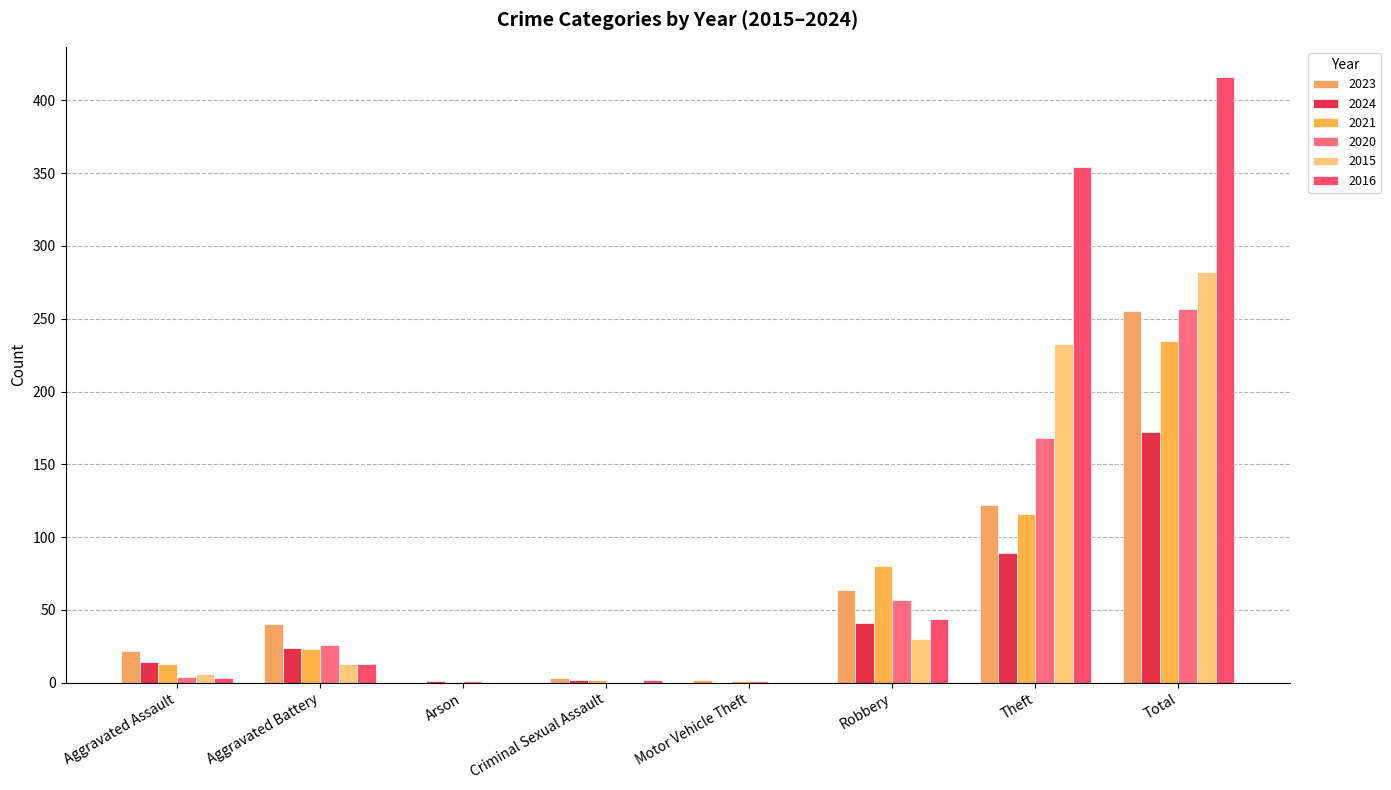

How many data points does each series have?

8